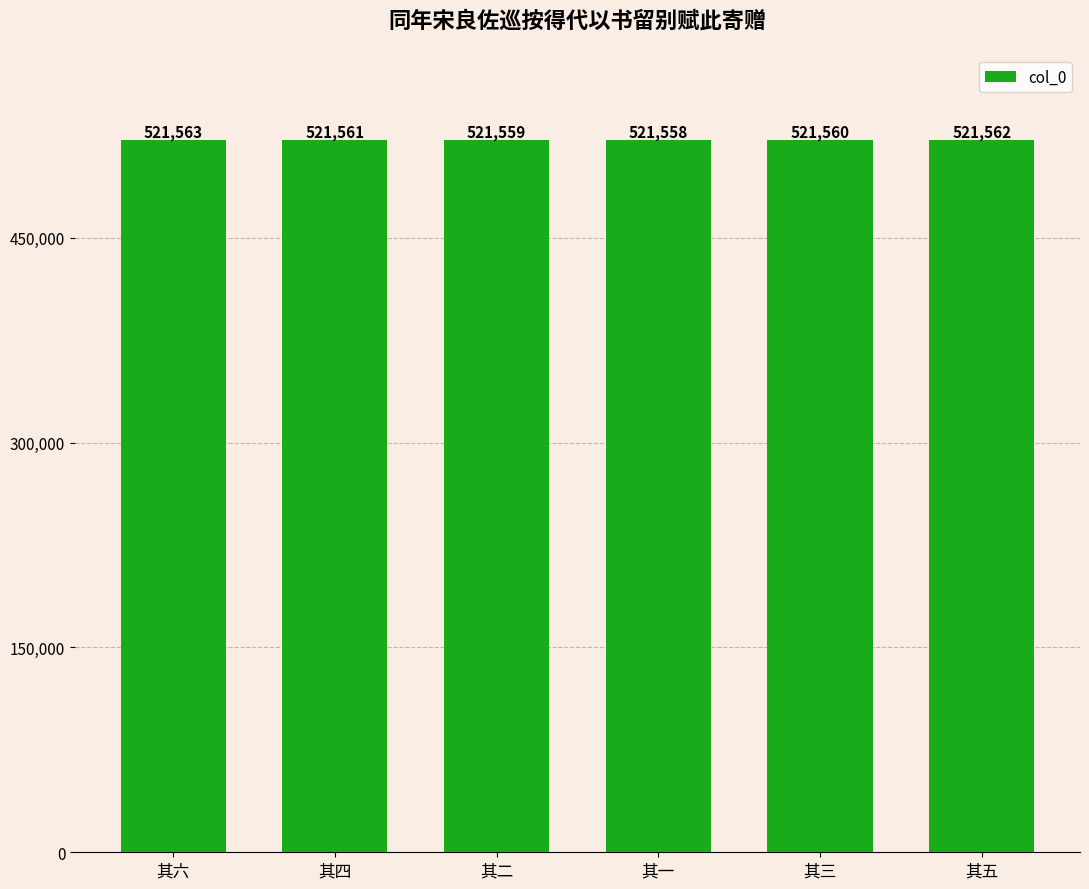

What is the ratio of the value at 其六 to the value at 其四?

1.0